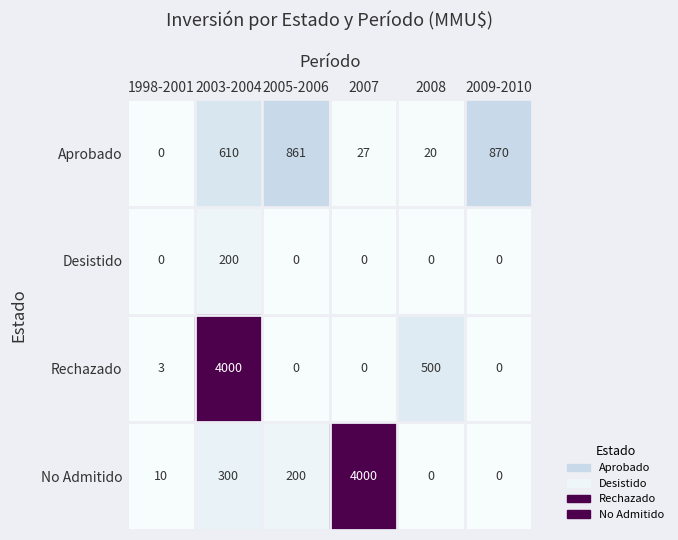

True or false: No Admitido has a value of 2142 at 2009-2010.

False